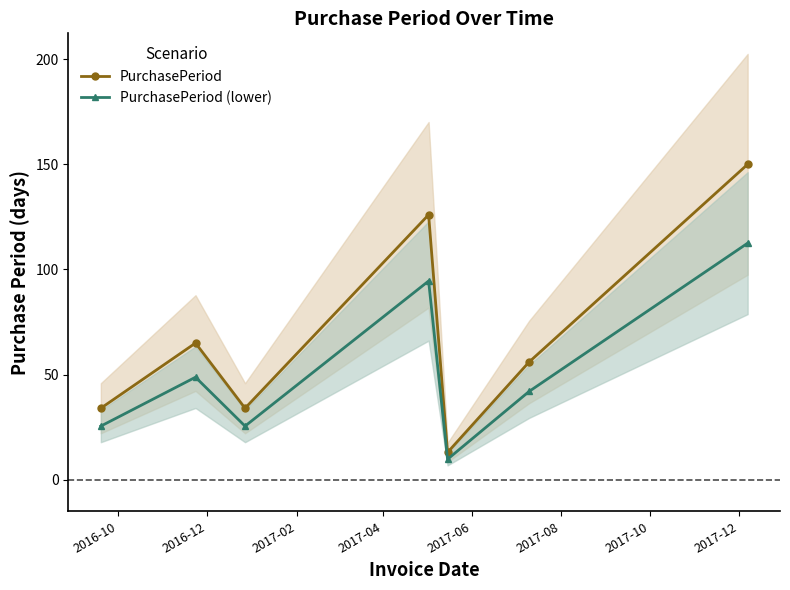

True or false: PurchasePeriod and PurchasePeriod (lower) intersect in this chart.

False